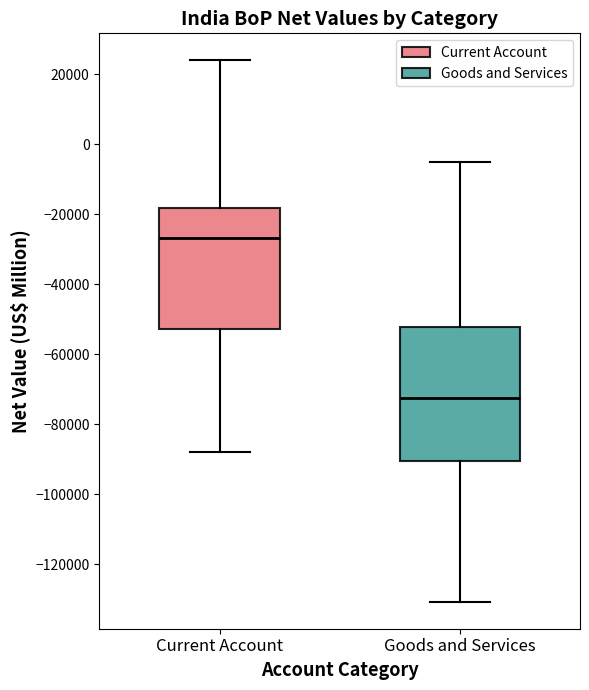

Reading left to right, transcribe this box plot: for each box, give where its median line is, the range the box spans, and where its two whiskers end, as read against the y-axis. The values are not printed on the chart, so give them approximately, as read against the axis.

Current Account: median -26000, box -52000 to -18000, whiskers -88000 to 24000
Goods and Services: median -72000, box -90000 to -52000, whiskers -130000 to -4000